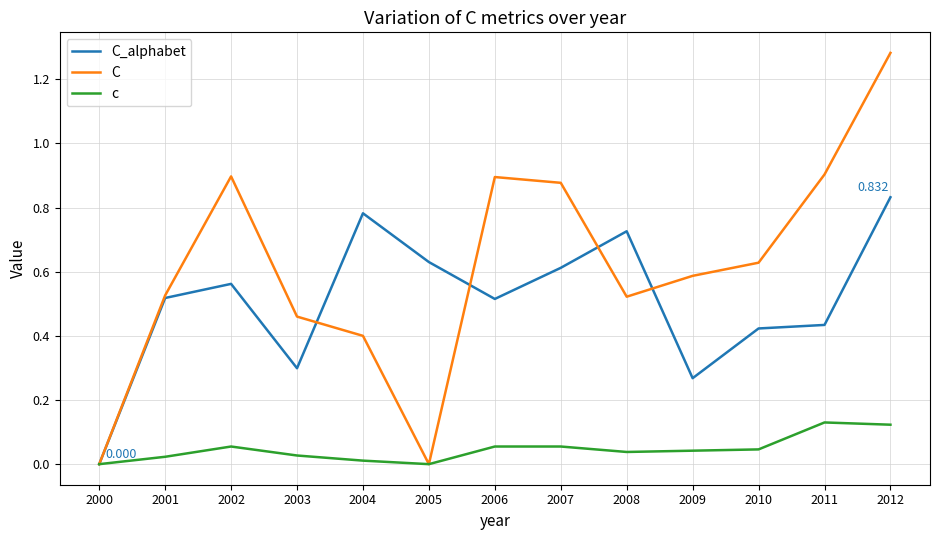

Rank the series by their maximum value, from lowest to highest.

c, C_alphabet, C